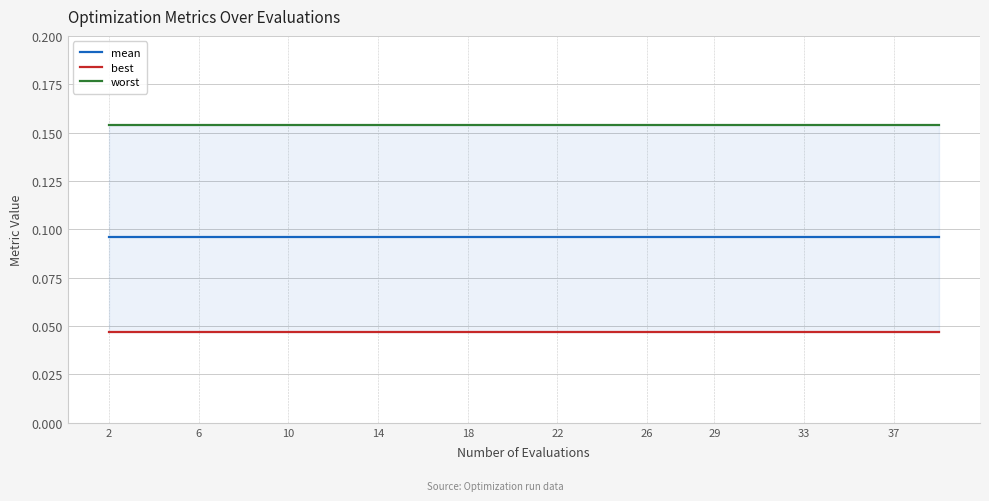

True or false: mean has more than 2 points higher than both neighbors.

False